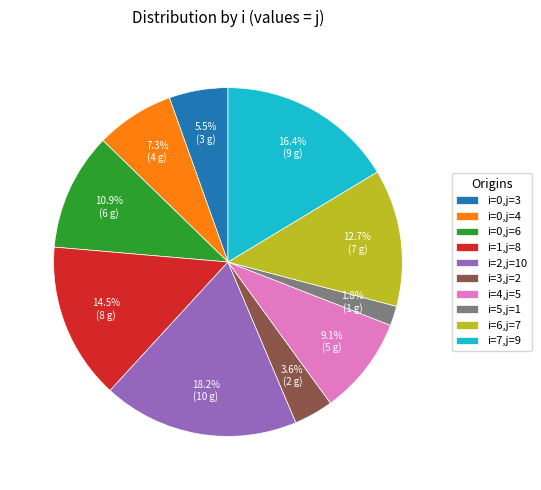

Combined, do i=3,j=2 and i=0,j=6 account for over 50%?

No